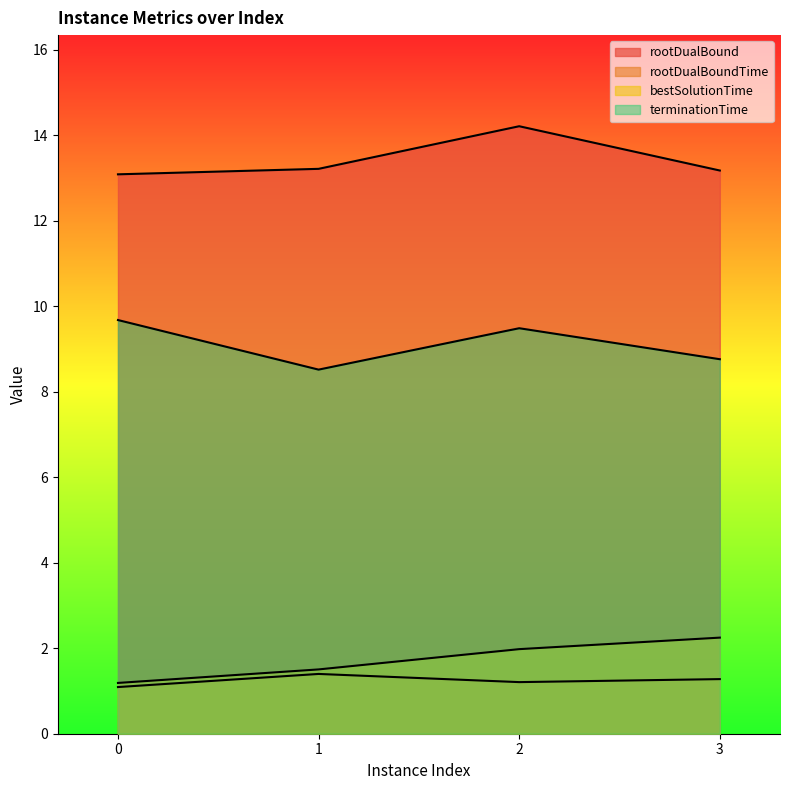

At which label is terminationTime closest to 9?

3